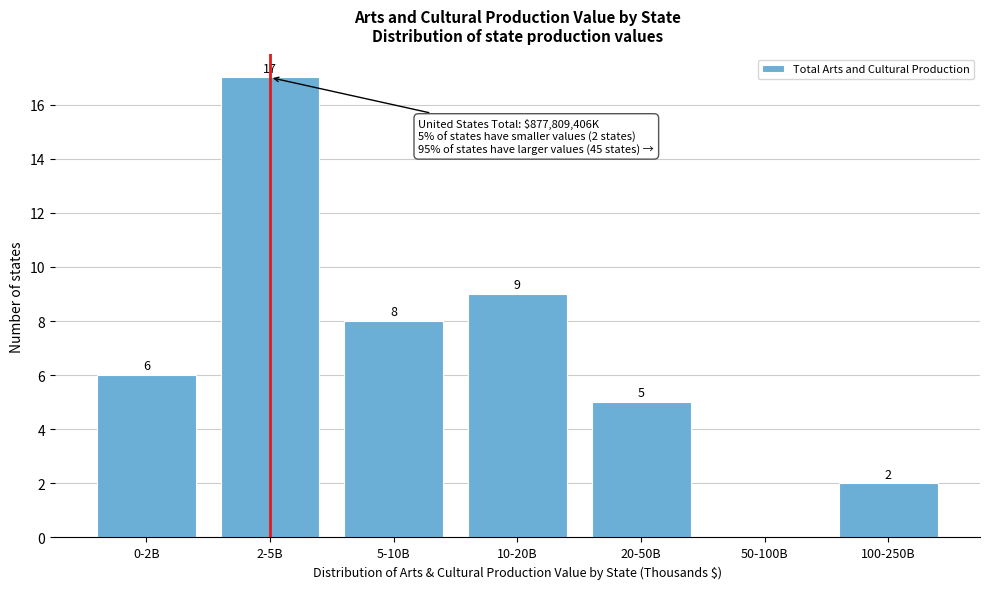

Reading right to left, transcribe all the data shown in this chart.

100-250B=2	50-100B=0	20-50B=5	10-20B=9	5-10B=8	2-5B=17	0-2B=6